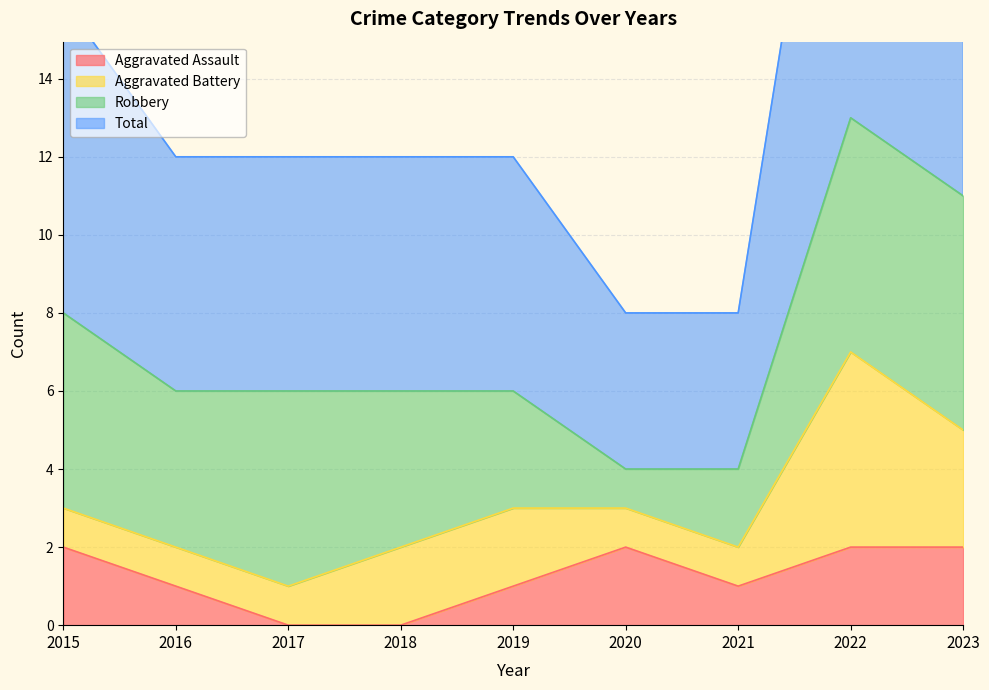

True or false: Aggravated Assault has a value of 2 at 2020.

True